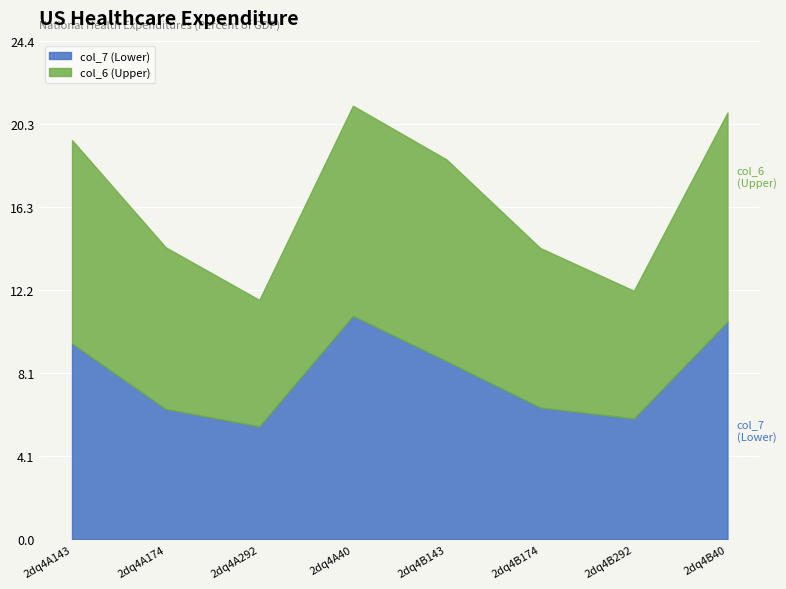

Reading right to left, transcribe all the data shown in this chart.

col_6: 20.9	12.2	14.2	18.6	21.2	11.7	14.3	19.5
col_7: 10.6	5.9	6.4	8.7	10.9	5.5	6.4	9.6